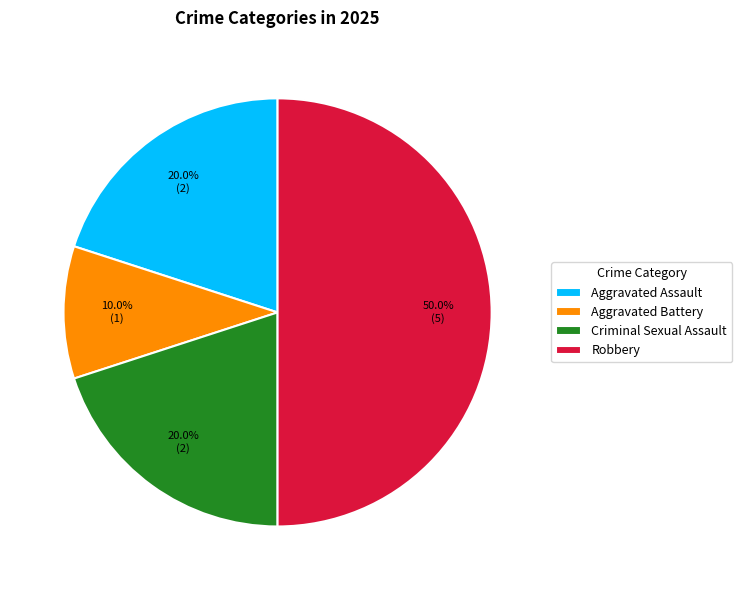

To the nearest percent, what is the difference between the largest and smallest slice percentages?

40%